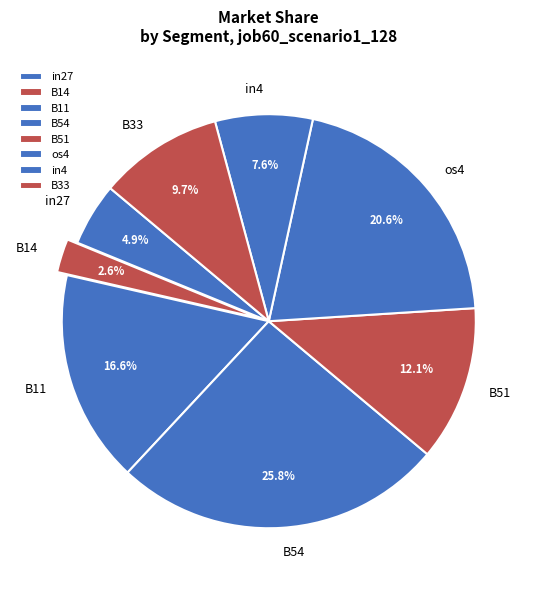

Does any single category account for the majority?

No